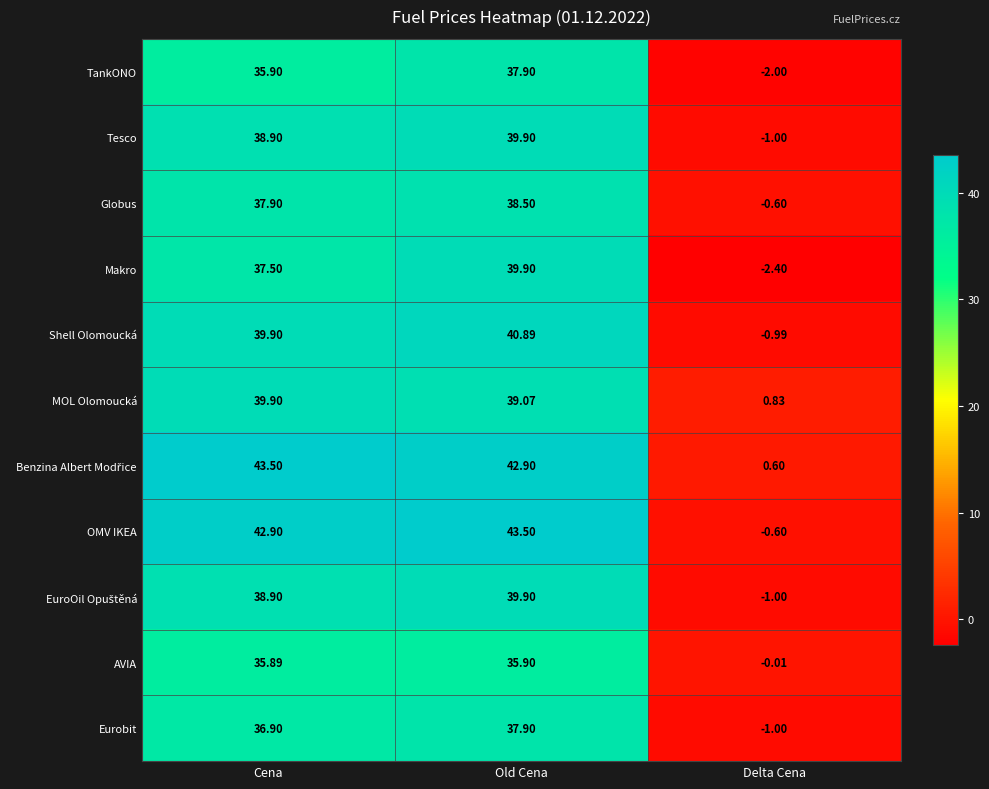

At which category is the sum across all series the highest?

Old Cena